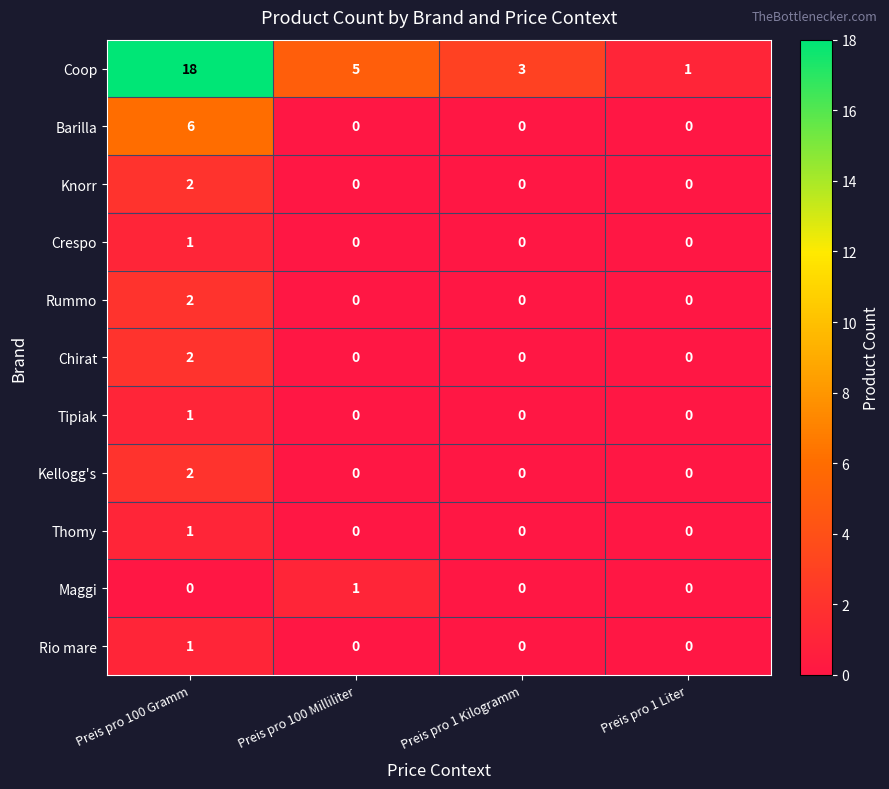

At which label does Crespo reach its peak?

Preis pro 100 Gramm